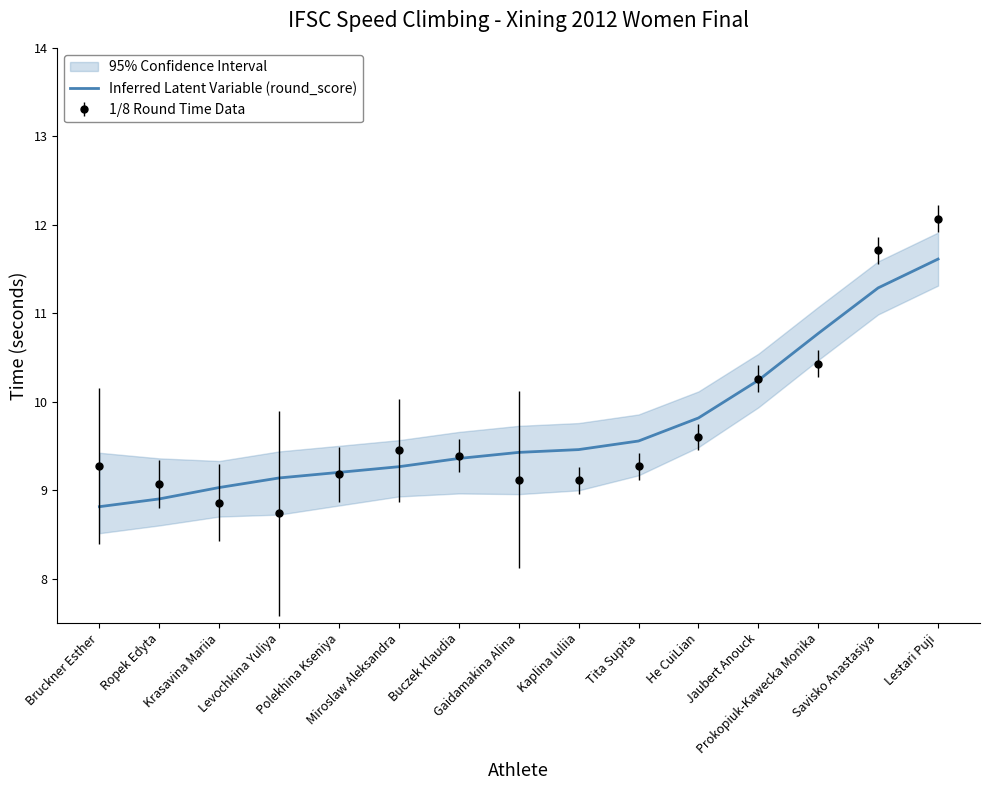

What is the difference between the maximum and minimum values?

2.8